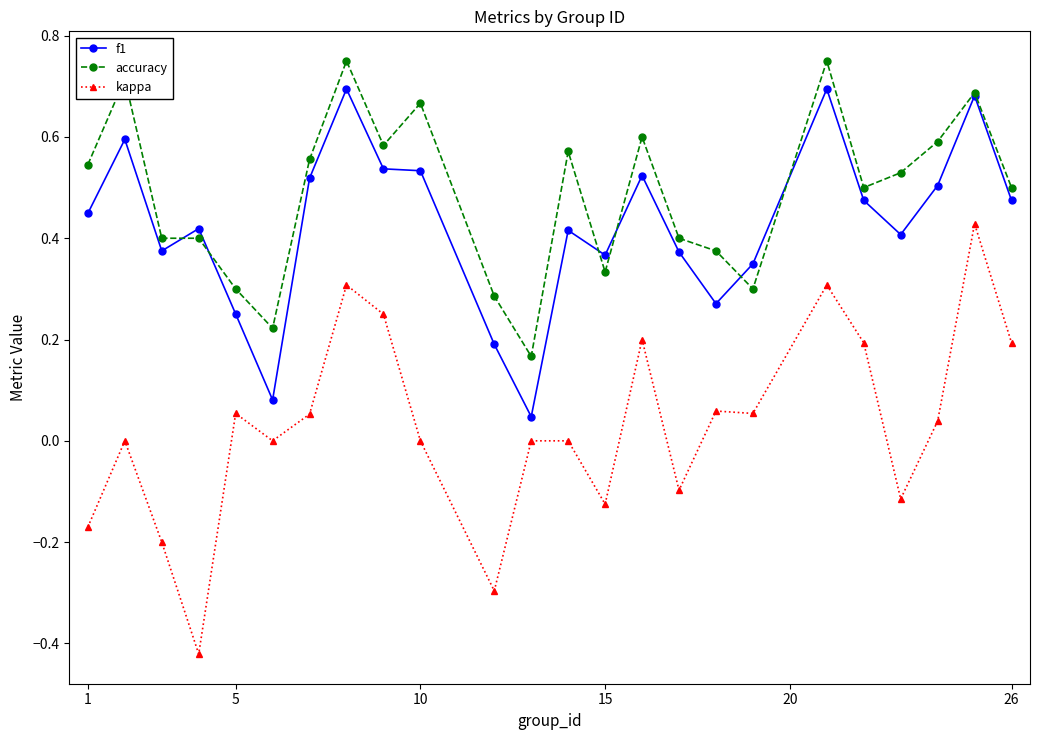

Which series has the largest total across all categories?

accuracy